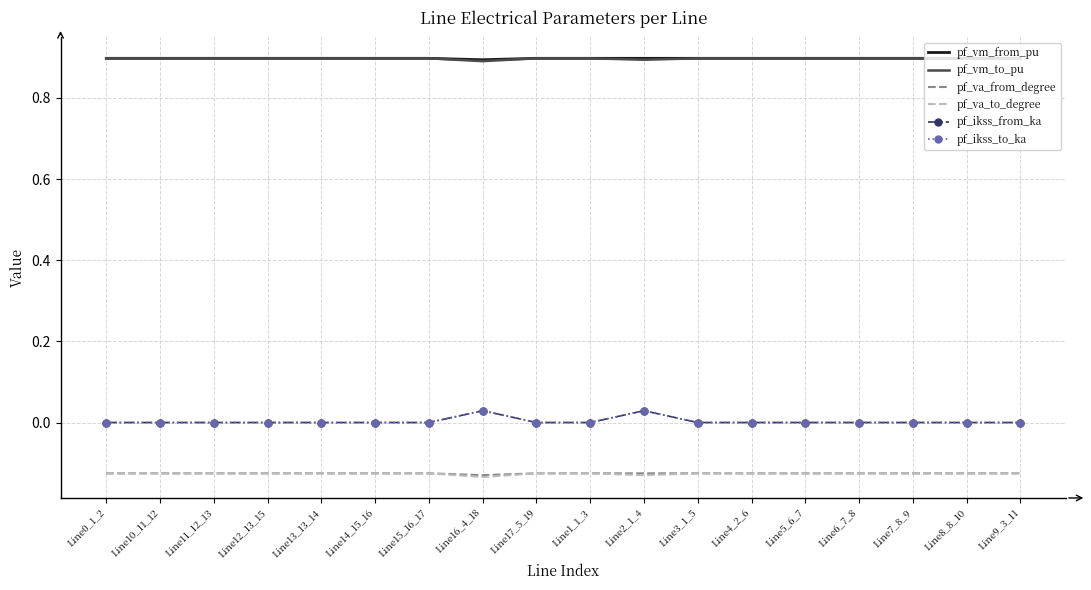

What are all the series names shown in the legend?

pf_vm_from_pu, pf_vm_to_pu, pf_va_from_degree, pf_va_to_degree, pf_ikss_from_ka, pf_ikss_to_ka